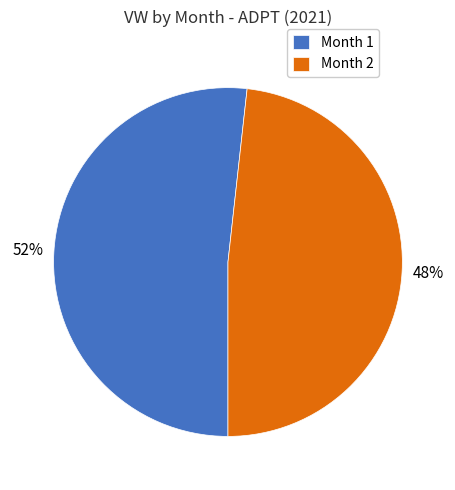

Combined, do Month 2 and Month 1 account for over 50%?

Yes